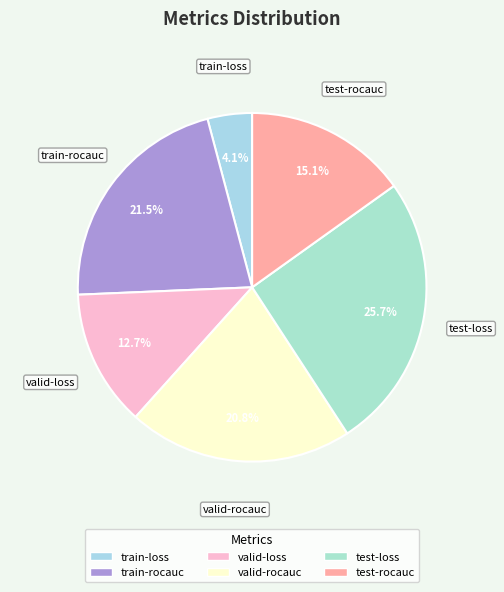

To the nearest percent, what portion does test-loss represent?

26%